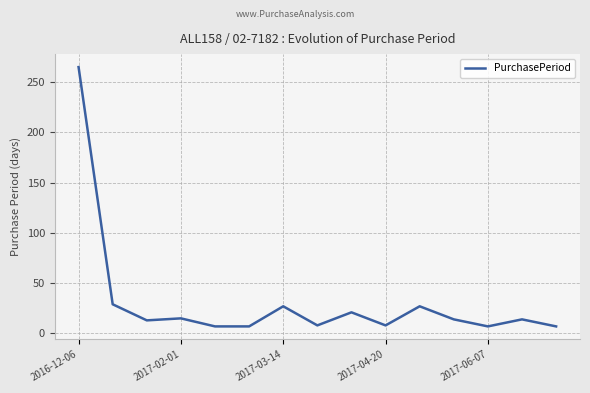

What is the difference between the maximum and minimum values?

258